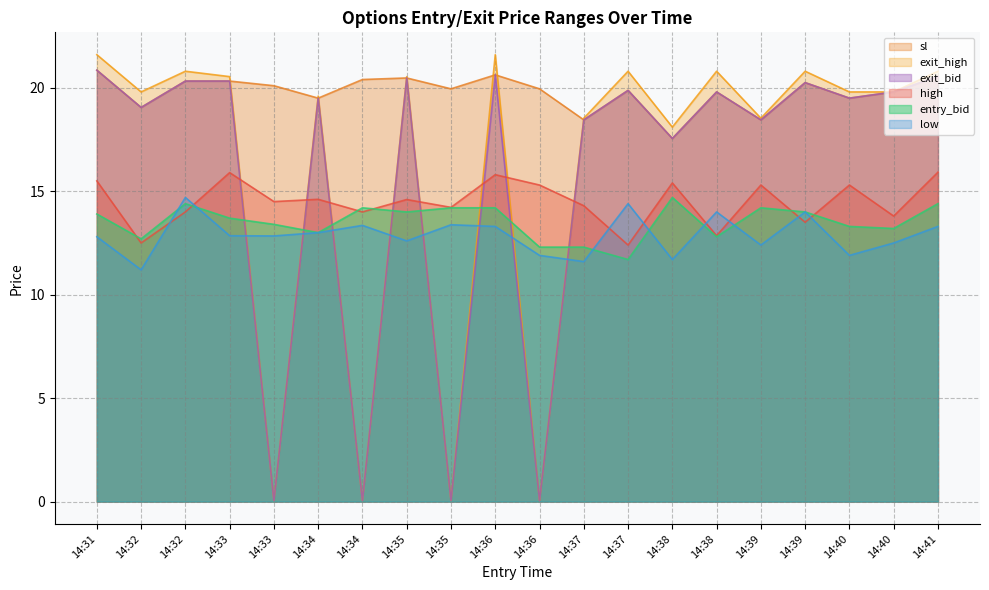

Reading left to right, extract all data points from this chart.

high: 15.5	12.5	14.0	15.9	14.5	14.6	14.0	14.6	14.2	15.8	15.3	14.3	12.4	15.4	12.8	15.3	13.5	15.3	13.8	15.9
low: 12.8	11.2	14.7	12.8	12.8	13.0	13.3	12.6	13.4	13.3	11.9	11.6	14.4	11.7	14.0	12.4	14.0	11.9	12.5	13.3
sl: 20.9	19.1	20.3	20.3	20.1	19.5	20.4	20.5	19.9	20.6	19.9	18.4	19.9	17.6	19.8	18.4	20.2	19.5	19.8	20.6
entry_bid: 13.9	12.7	14.4	13.7	13.4	13.0	14.2	14.0	14.2	14.2	12.3	12.3	11.7	14.7	12.8	14.2	14.0	13.3	13.2	14.4
exit_bid: 20.9	19.1	20.3	20.3	0.1	19.5	0.1	20.5	0.1	20.6	0.1	18.4	19.9	17.6	19.8	18.4	20.2	19.5	19.8	20.6
exit_high: 21.6	19.8	20.8	20.5	0.1	19.6	0.1	20.5	0.1	21.6	0.1	18.5	20.8	18.1	20.8	18.5	20.8	19.8	19.8	20.8